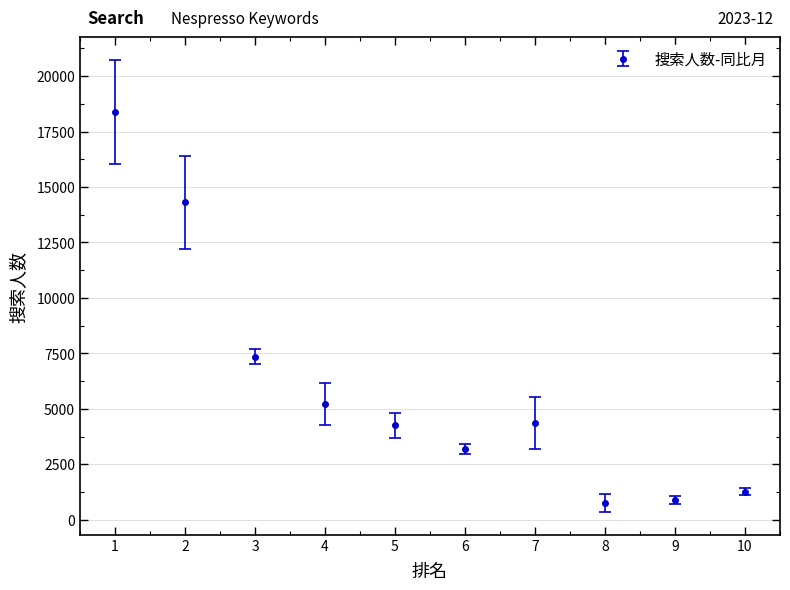

What is the value of the 2nd point from the left?

14313